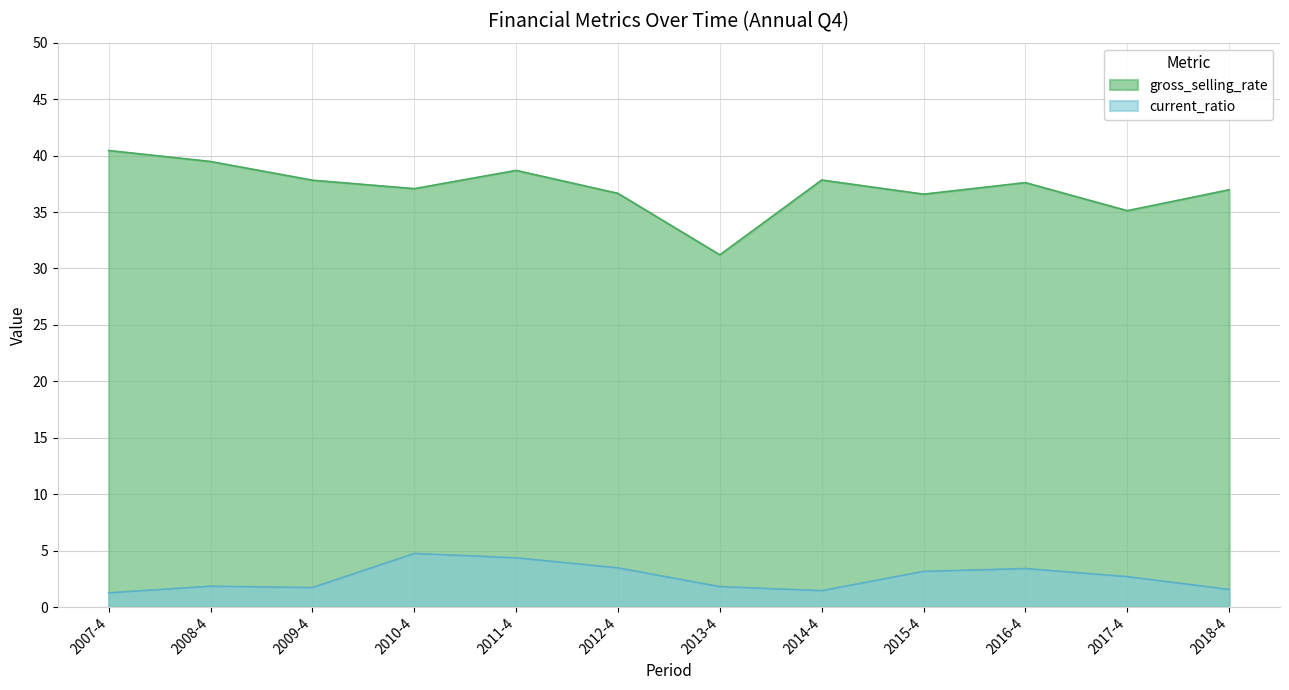

In current_ratio, how many points are lower than both neighbors (excluding endpoints)?

2